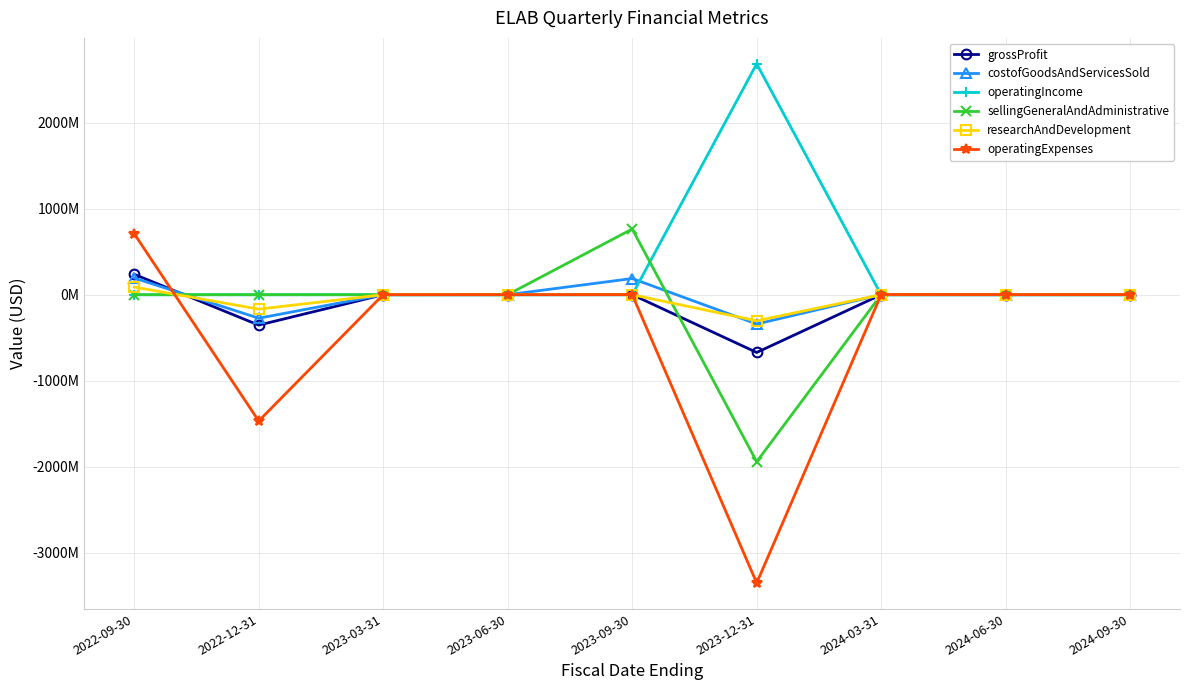

Reading left to right, list all the values displayed in this chart.

grossProfit: 237694000	-353451691	98387	208350	366145	-671747420	445652	439254	393901
costofGoodsAndServicesSold: 194428000	-273161032	108180	190948	188509000	-340543985	168911	-16352	61713
operatingIncome: -672770	-841023	-846389	-1053330	-785551	2685672411	-1683461	-1408613	-919837
sellingGeneralAndAdministrative: 611871	655820	848606	891357	764631000	-1942377642	1271646	1385445	648322
researchAndDevelopment: 89325000	-167659253	83741	133654	86374	-303342757	103194	52385	95260
operatingExpenses: 709531000	-1468581650	944776	1261680	1151696	-3353251209	2129113	1847867	1313738